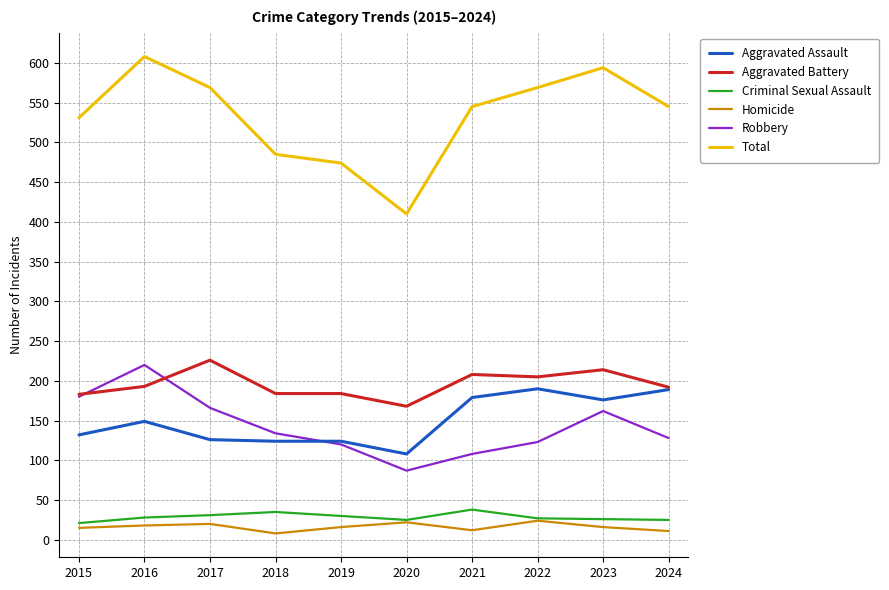

Which series has the largest total across all categories?

Total